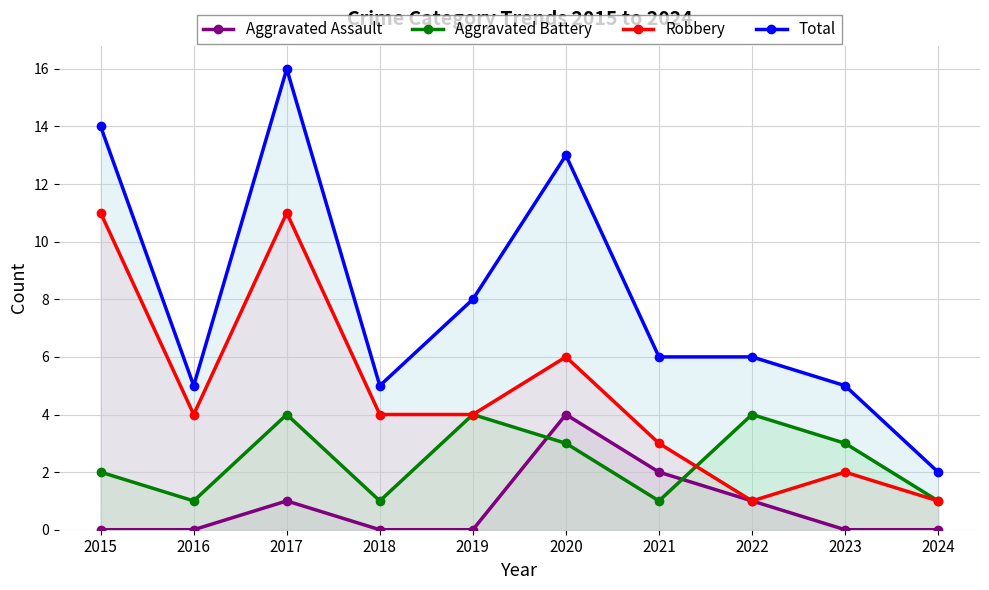

Does the chart have visible grid lines?

Yes